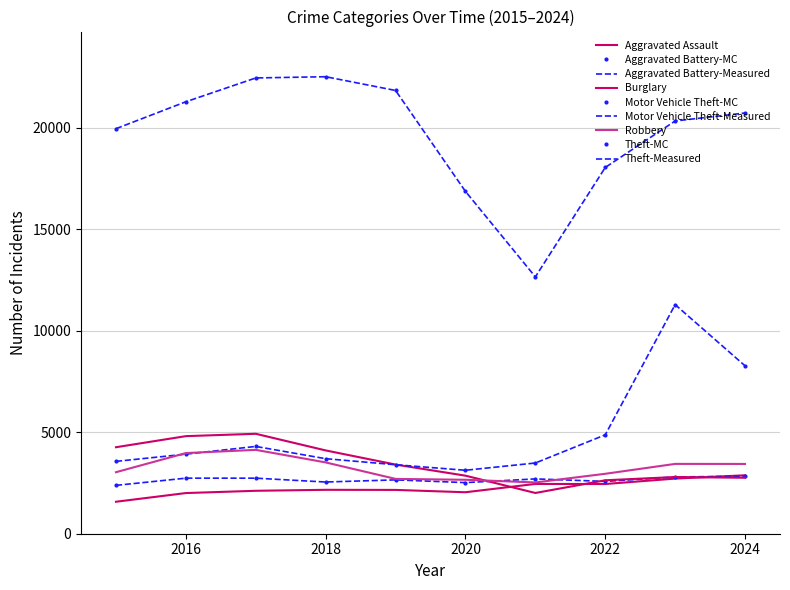

At which category does the chart reach its peak across all series?

2018